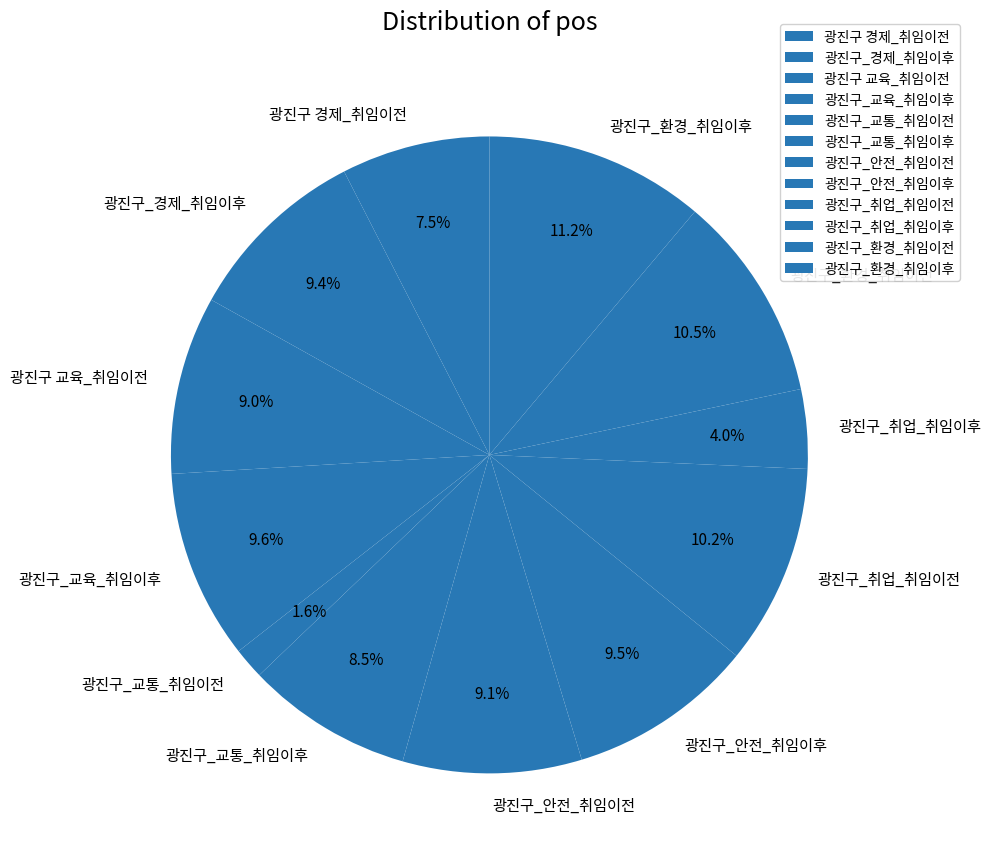

Approximately how many times larger is the value at 광진구_경제_취임이후 compared to 광진구_교통_취임이후?

1.1